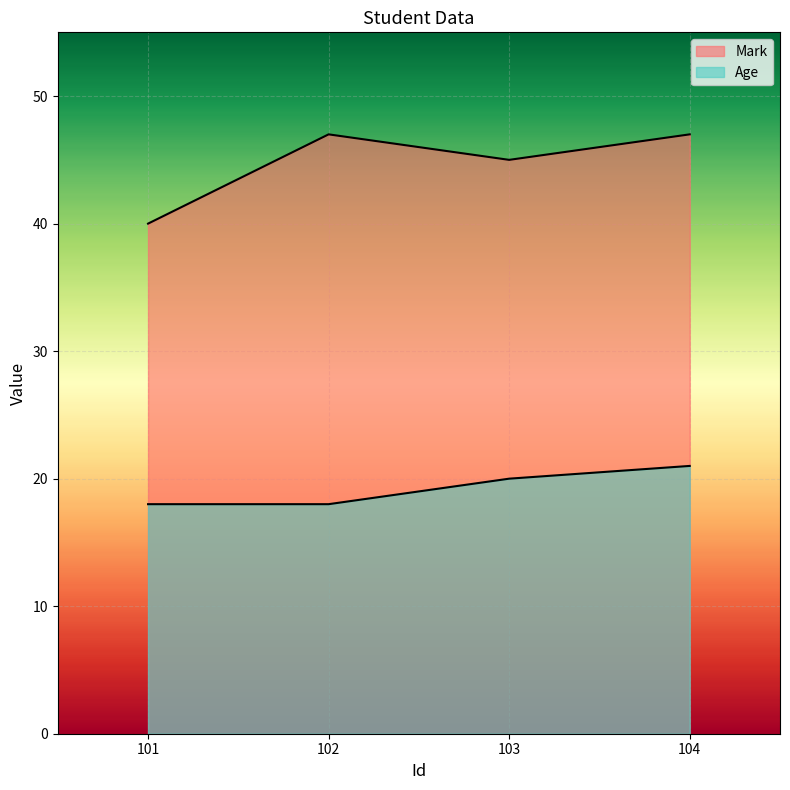

At which label does Age reach its minimum?

101